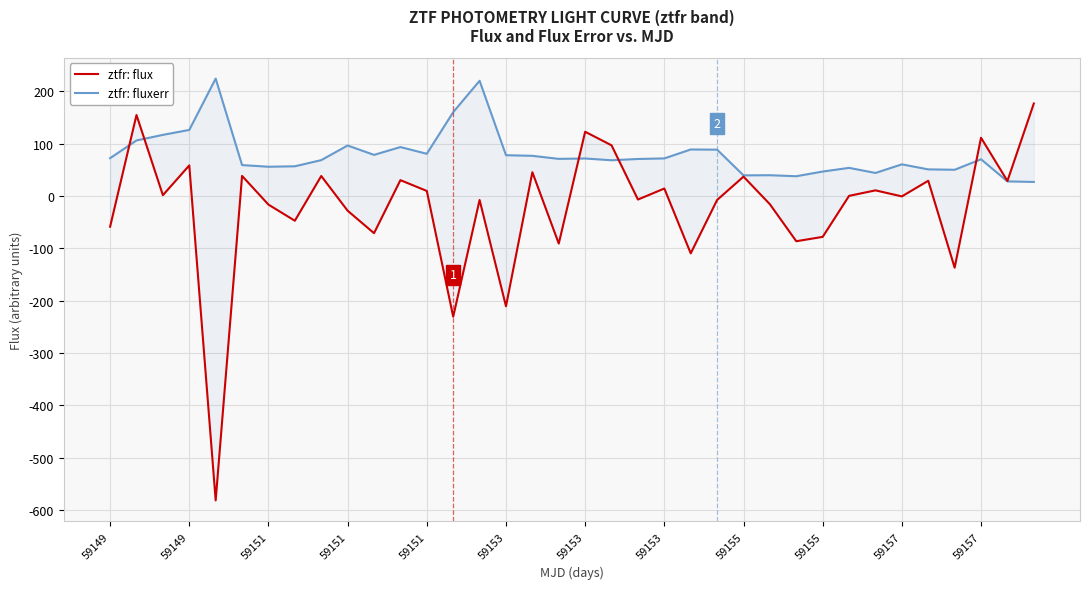

What is the difference between the maximum and second lowest values in the ztfr: fluxerr series?

196.3